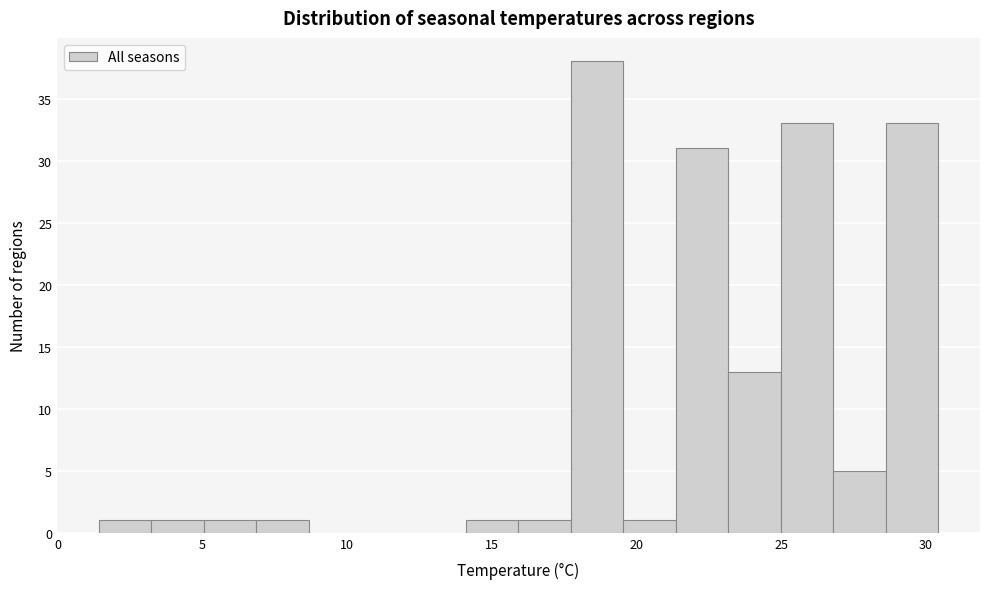

Read against the x-axis, roughly where is the centre of the tallest bar?

18.5